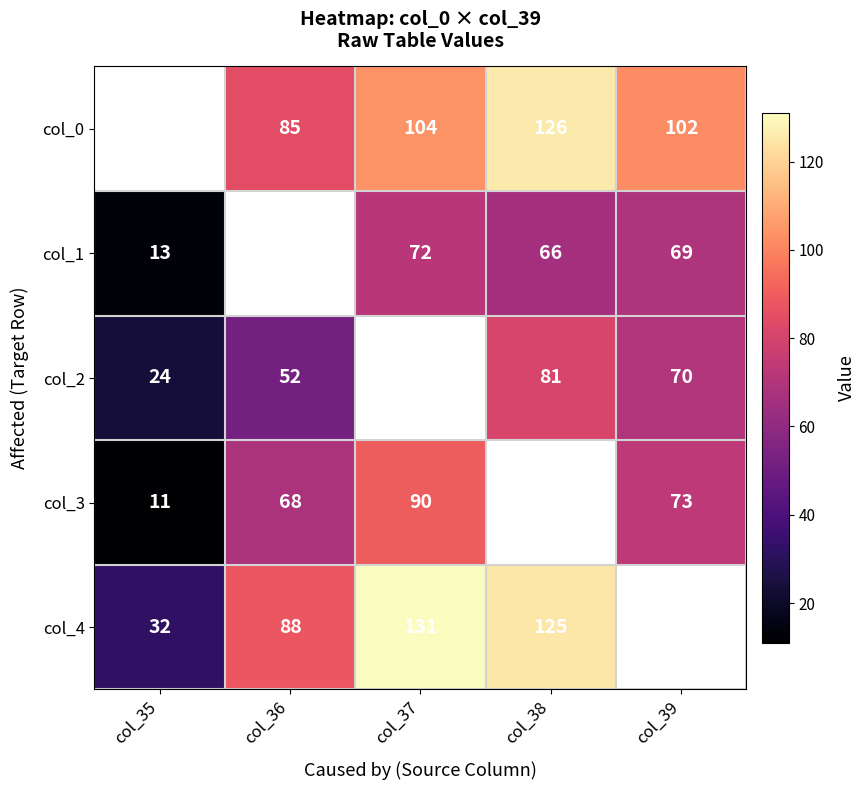

What is the difference between the col_1 values at col_38 and col_37?

6